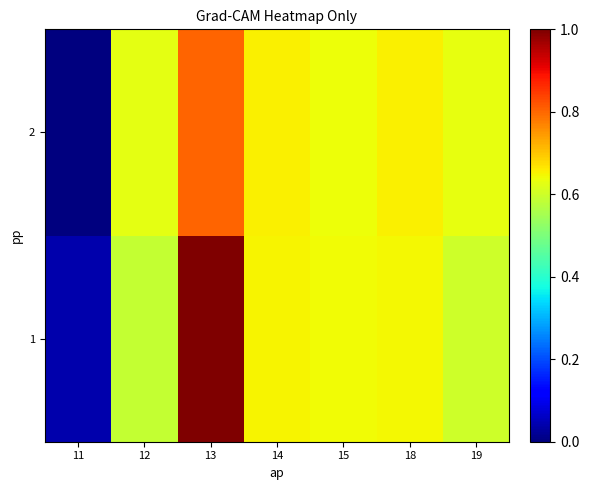

Which series has the widest spread of values?

1